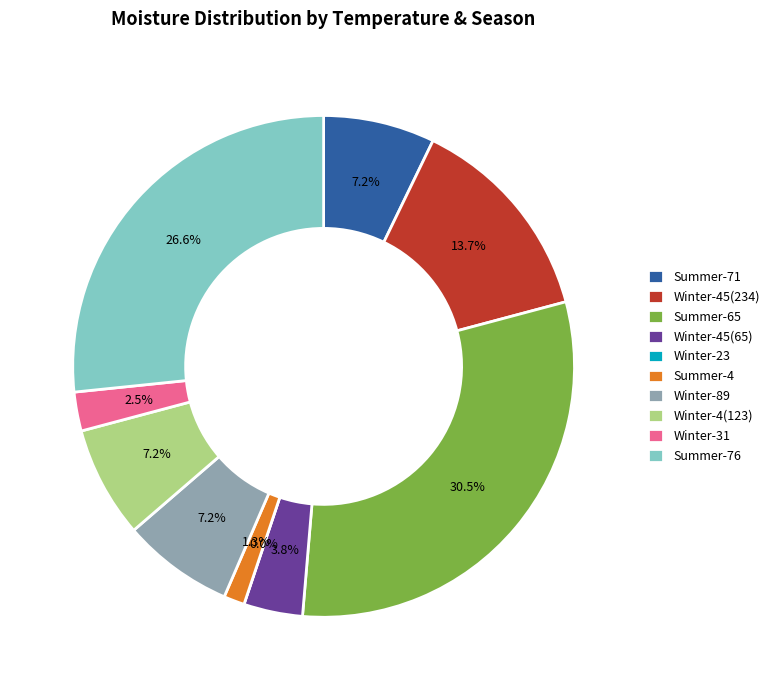

To the nearest percent, what percentage of the pie is Winter-45(234)?

14%